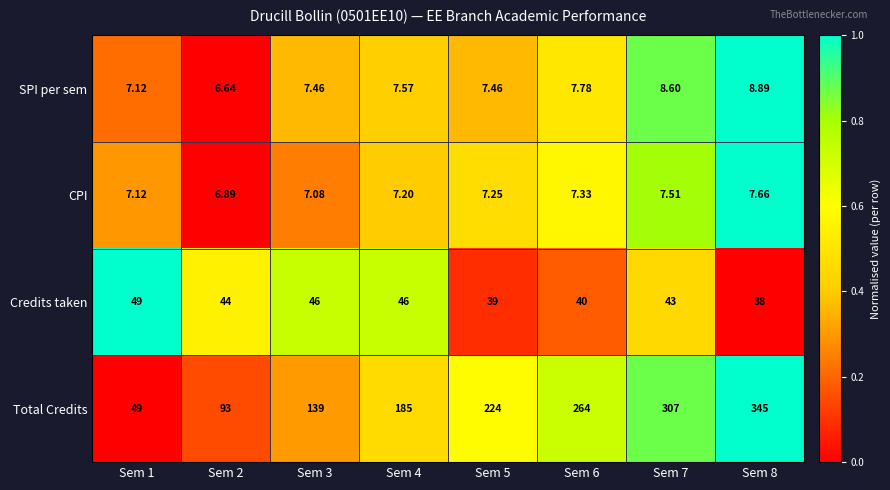

Rank the series at Sem 5 from highest to lowest value.

Total Credits, Credits taken, SPI per sem, CPI